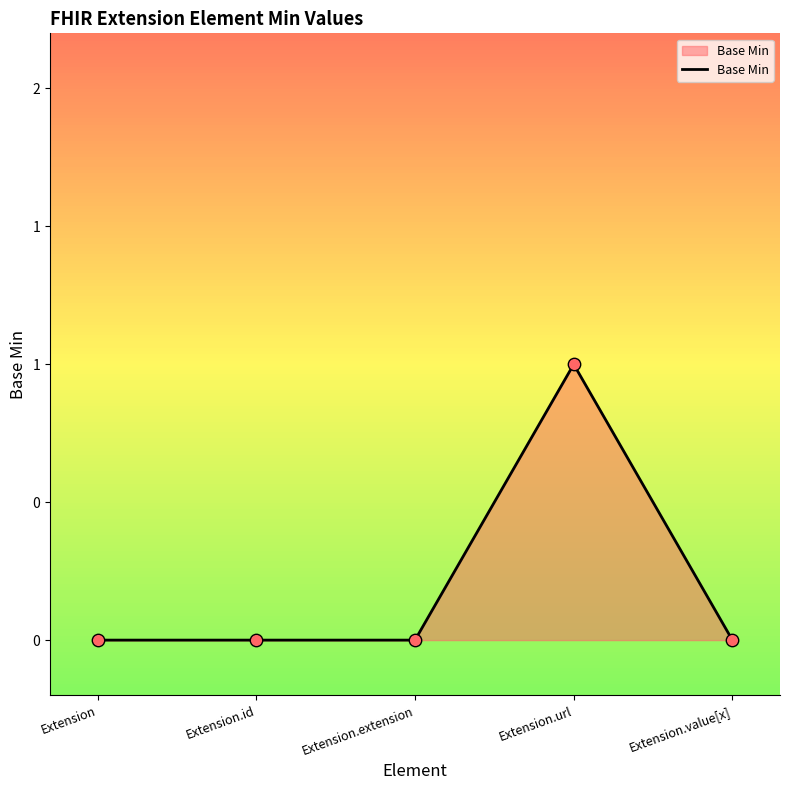

Between Extension and Extension.id, which is larger?

Extension